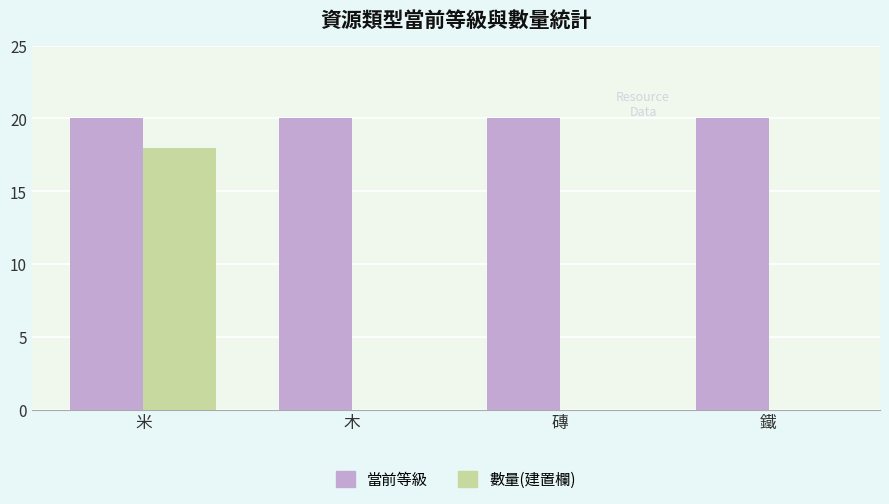

What is the sum of all 數量(建置欄) values?

18